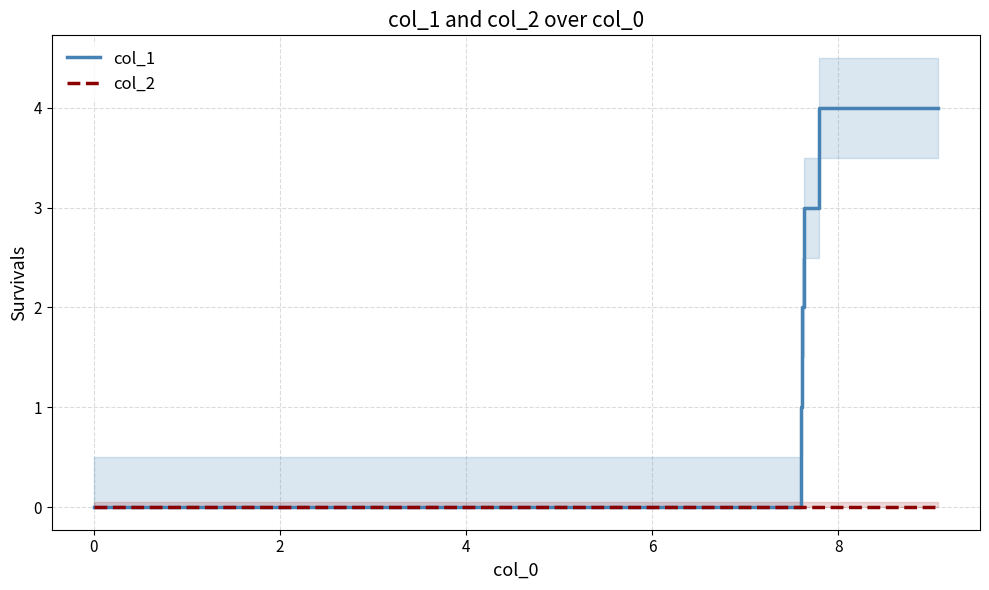

True or false: col_1 and col_2 cross at least once.

False